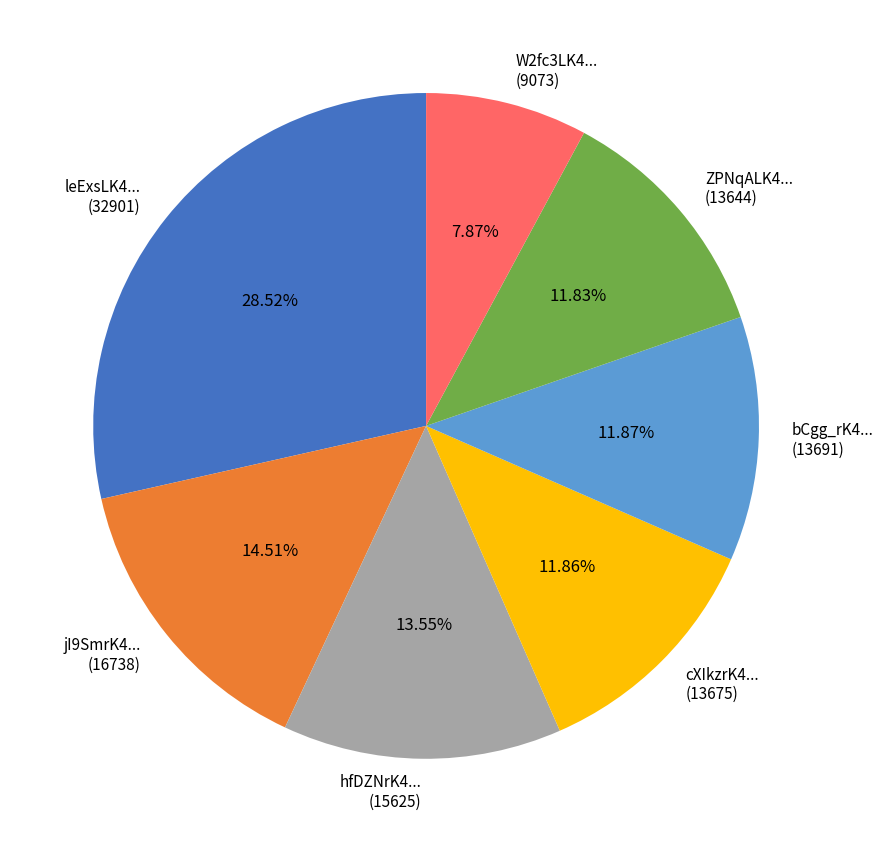

Approximately how many times larger is the value at bCgg_rK4... (13691) compared to cXIkzrK4... (13675)?

1.0